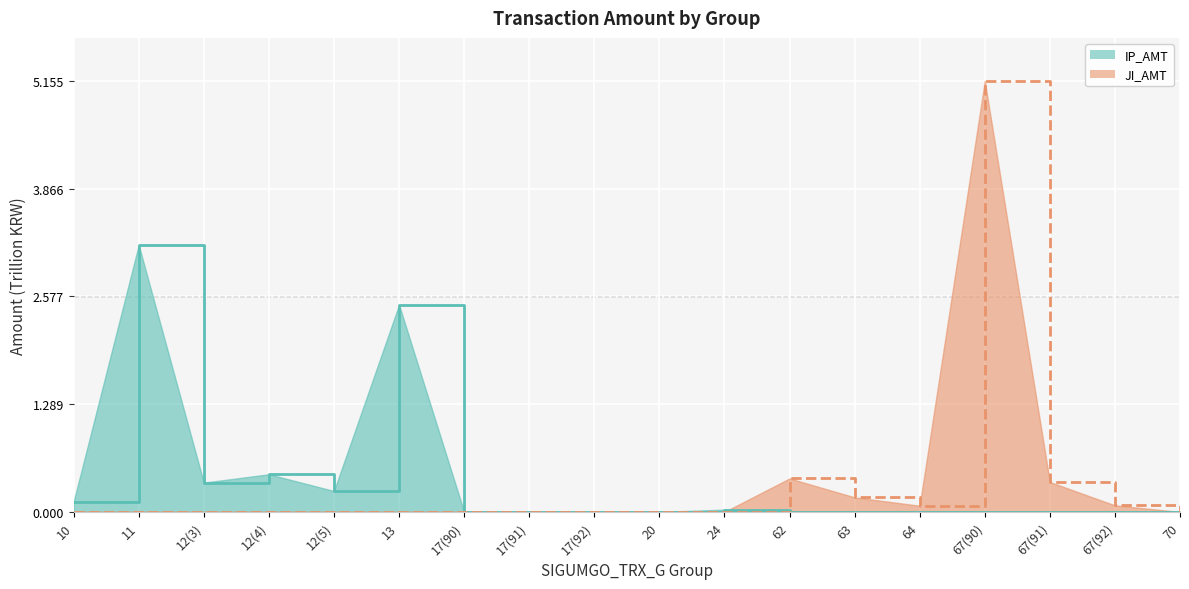

True or false: IP_AMT has more than 2 interior local peaks.

True